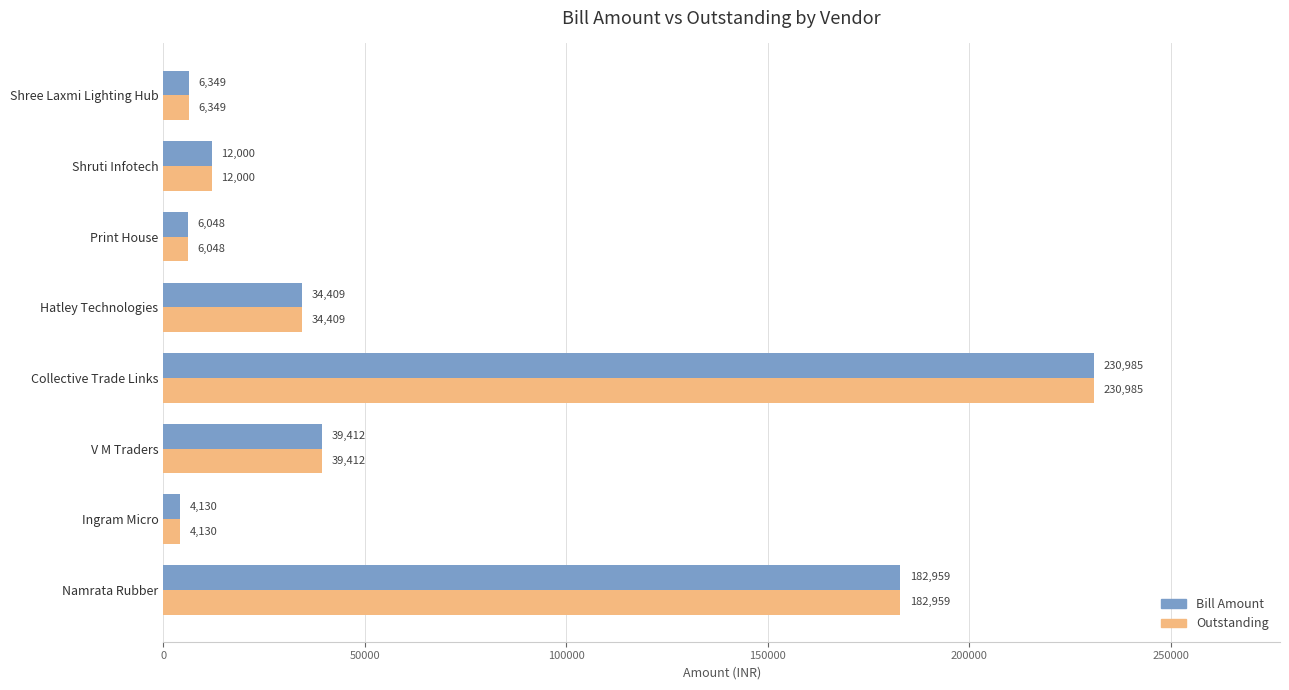

Rank the categories by Outstanding value from lowest to highest.

Ingram Micro, Print House, Shree Laxmi Lighting Hub, Shruti Infotech, Hatley Technologies, V M Traders, Namrata Rubber, Collective Trade Links